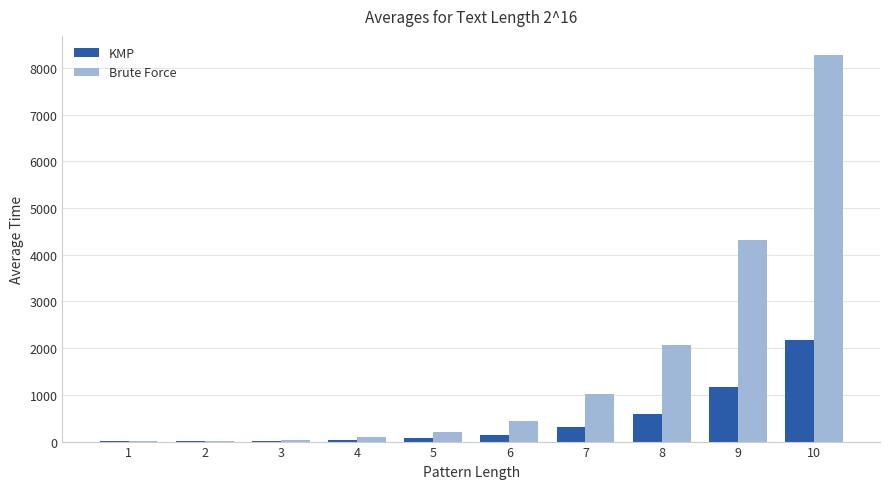

Is the value of KMP at 9 greater than the value of Brute Force at 8?

No